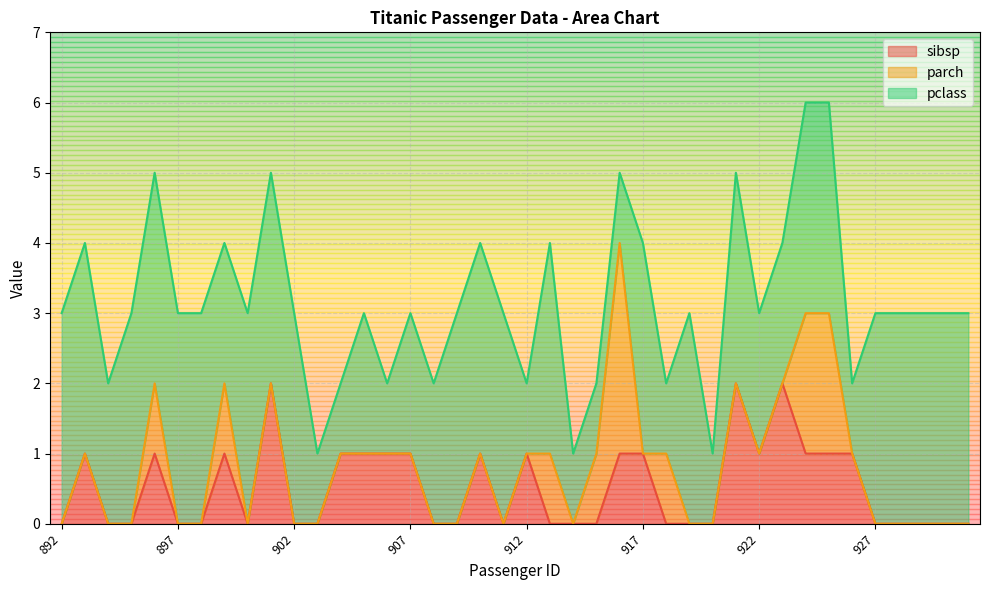

What is the total value across all series at 907?

3